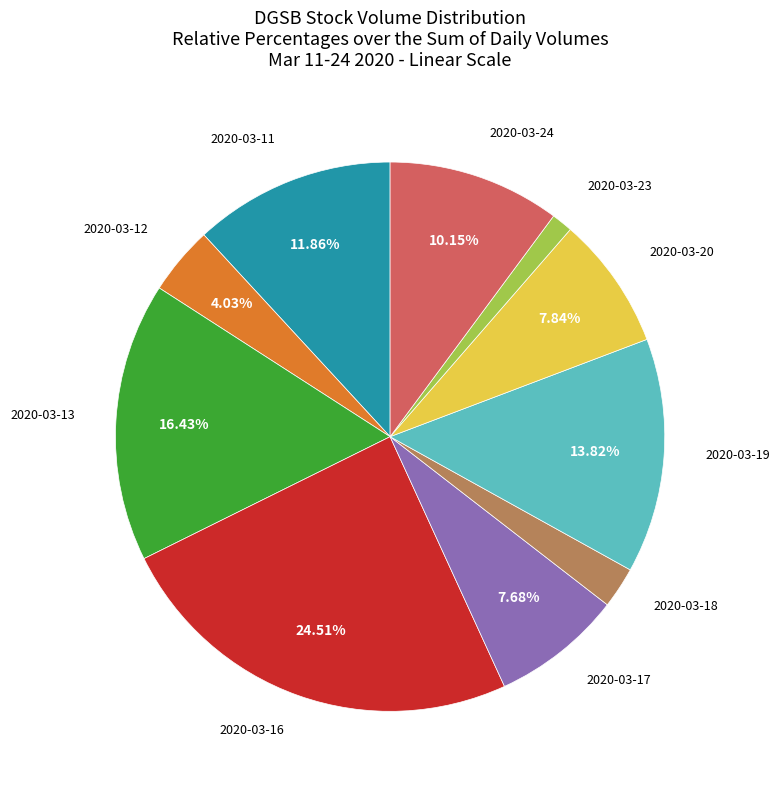

How many slices are in this pie chart?

10